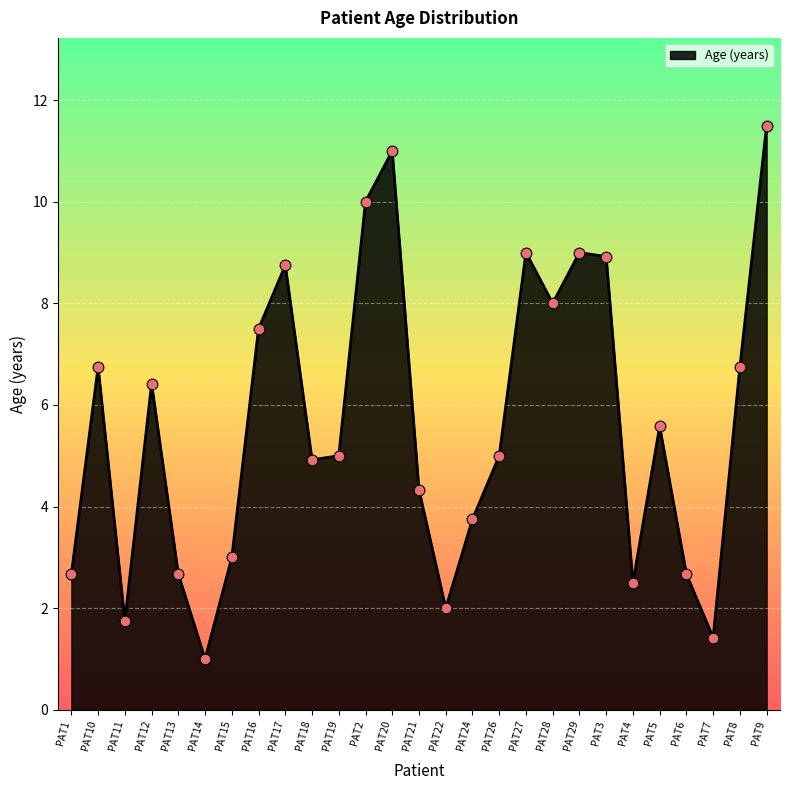

Approximately how many times larger is the value at PAT14 compared to PAT4?

0.4